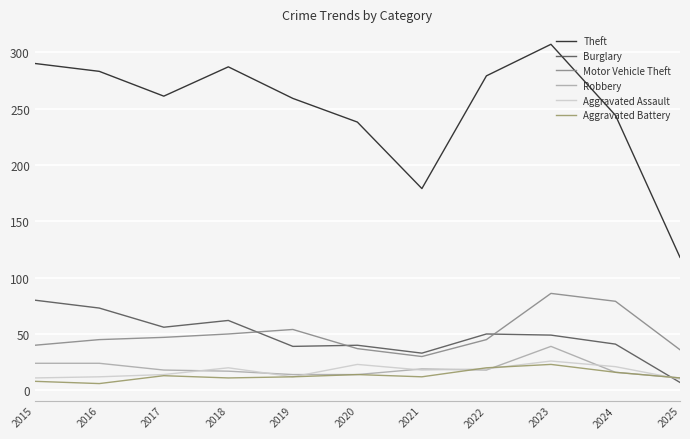

What is the difference between the maximum and minimum values in the Aggravated Battery series?

17